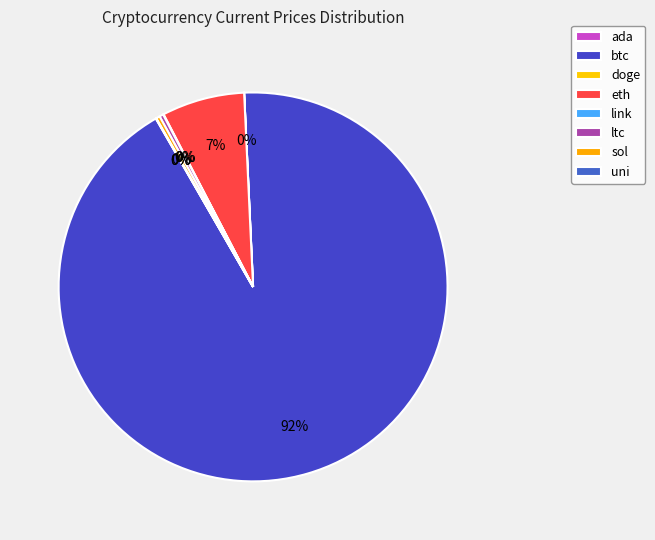

Does doge account for over 50% of the chart?

No